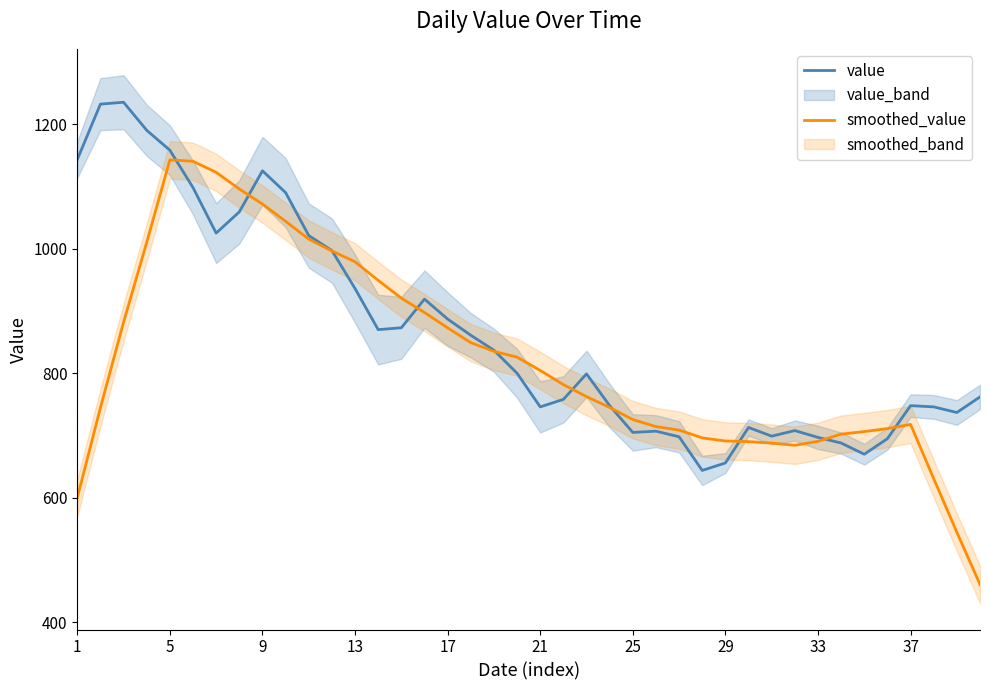

Rank the series by their maximum value, from lowest to highest.

smoothed_value, value